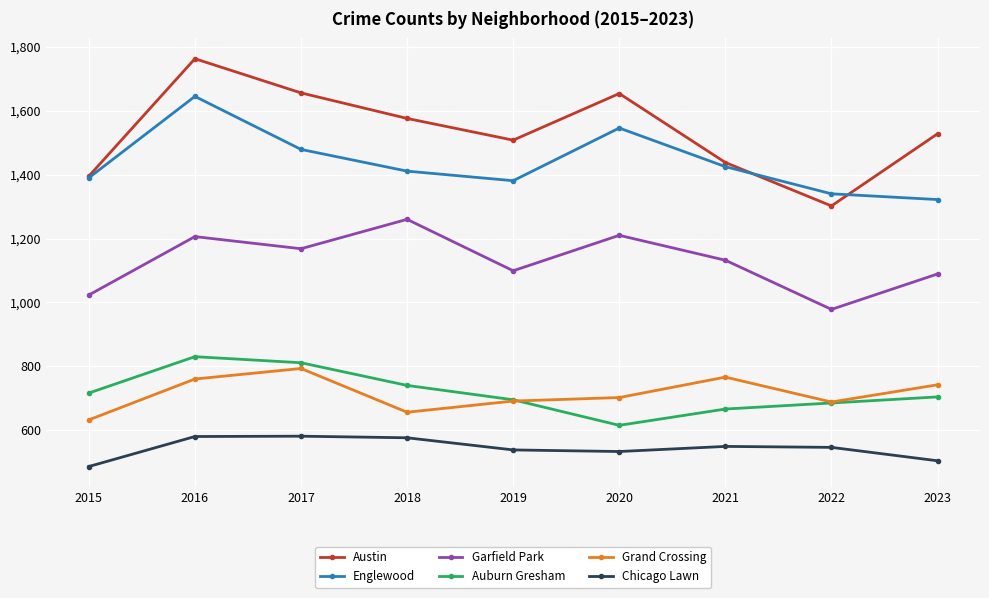

The Englewood series shows 920 at 2016. True or false?

False